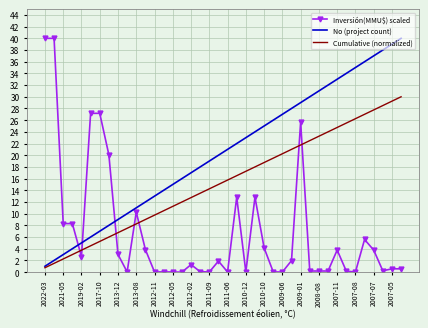

True or false: Cumulative (normalized) and Inversión(MMU$) scaled intersect in this chart.

True